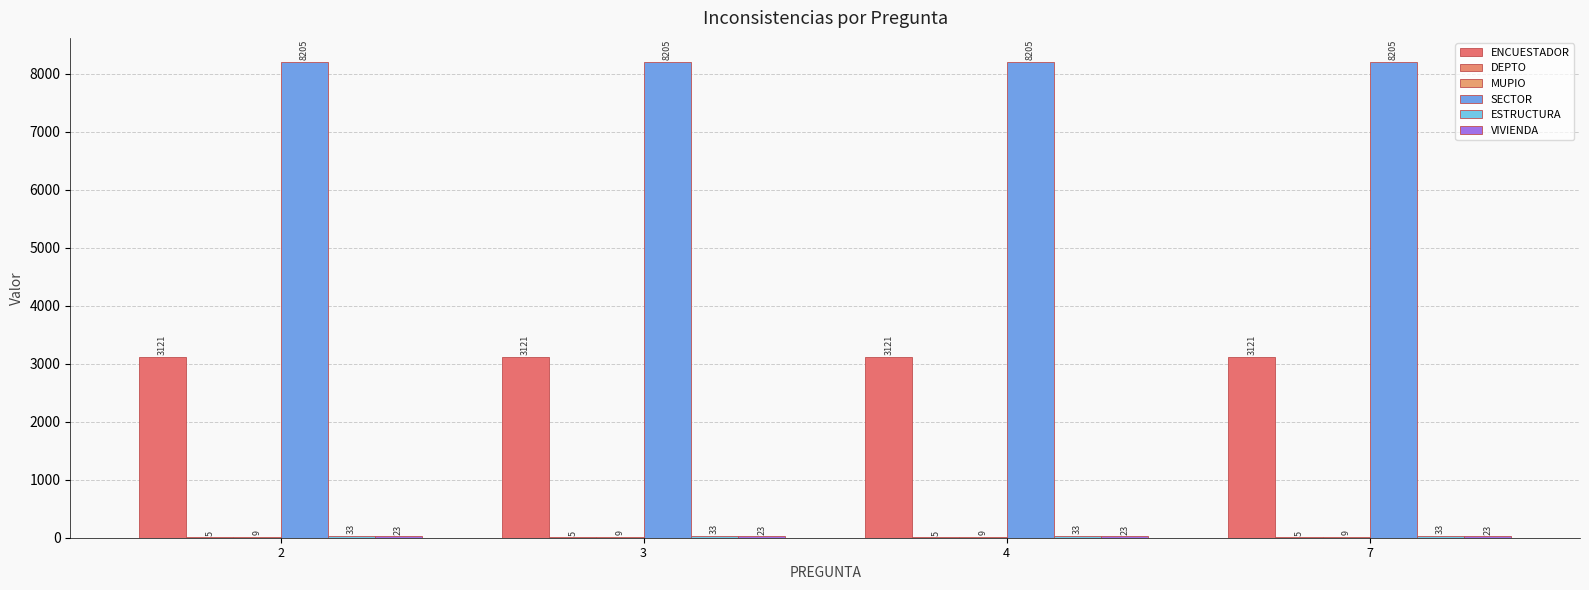

Is it true that MUPIO equals 9 at 3?

True